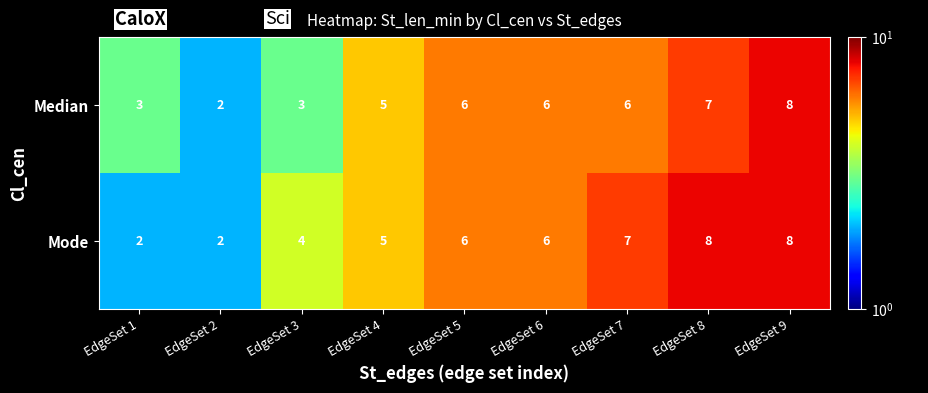

What is the approximate value of Mode at EdgeSet 6?

6